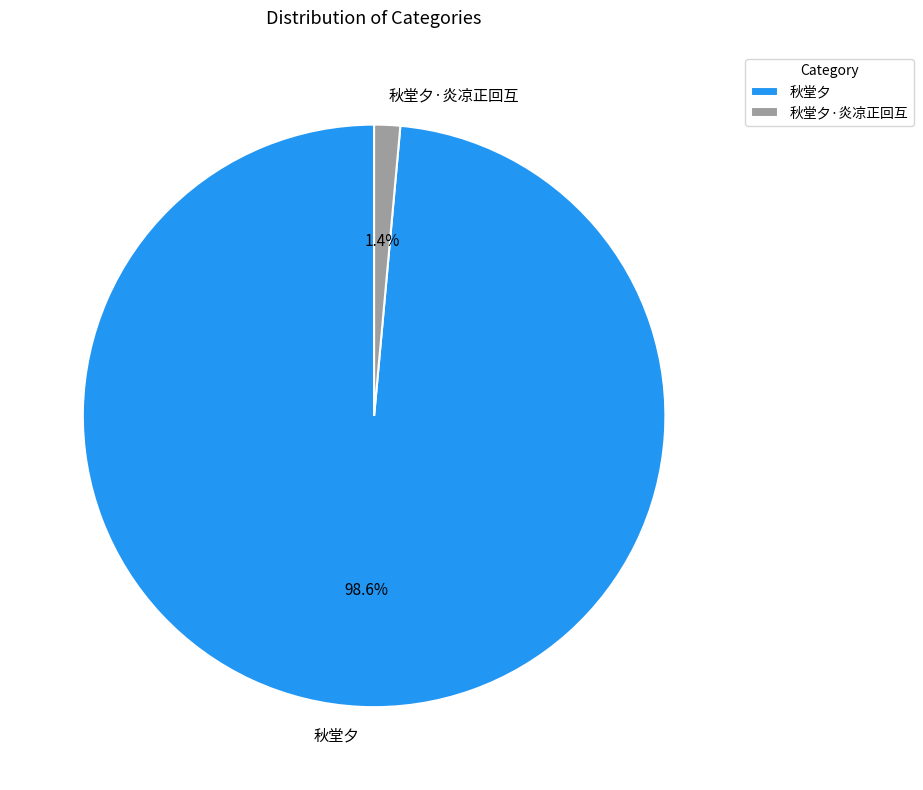

Between 秋堂夕·炎凉正回互 and 秋堂夕, which is larger?

秋堂夕